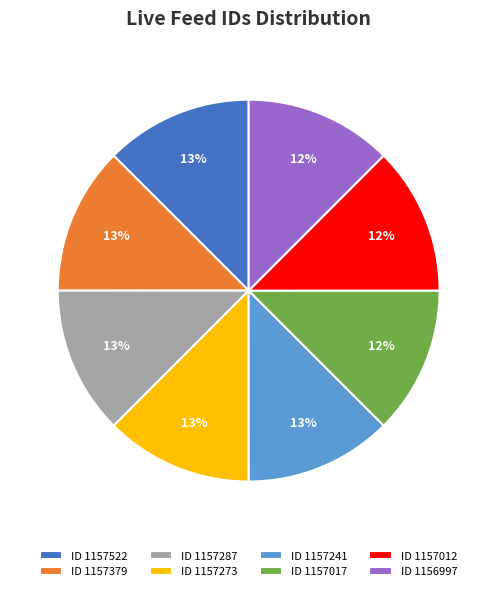

Count the number of slices in the pie.

8